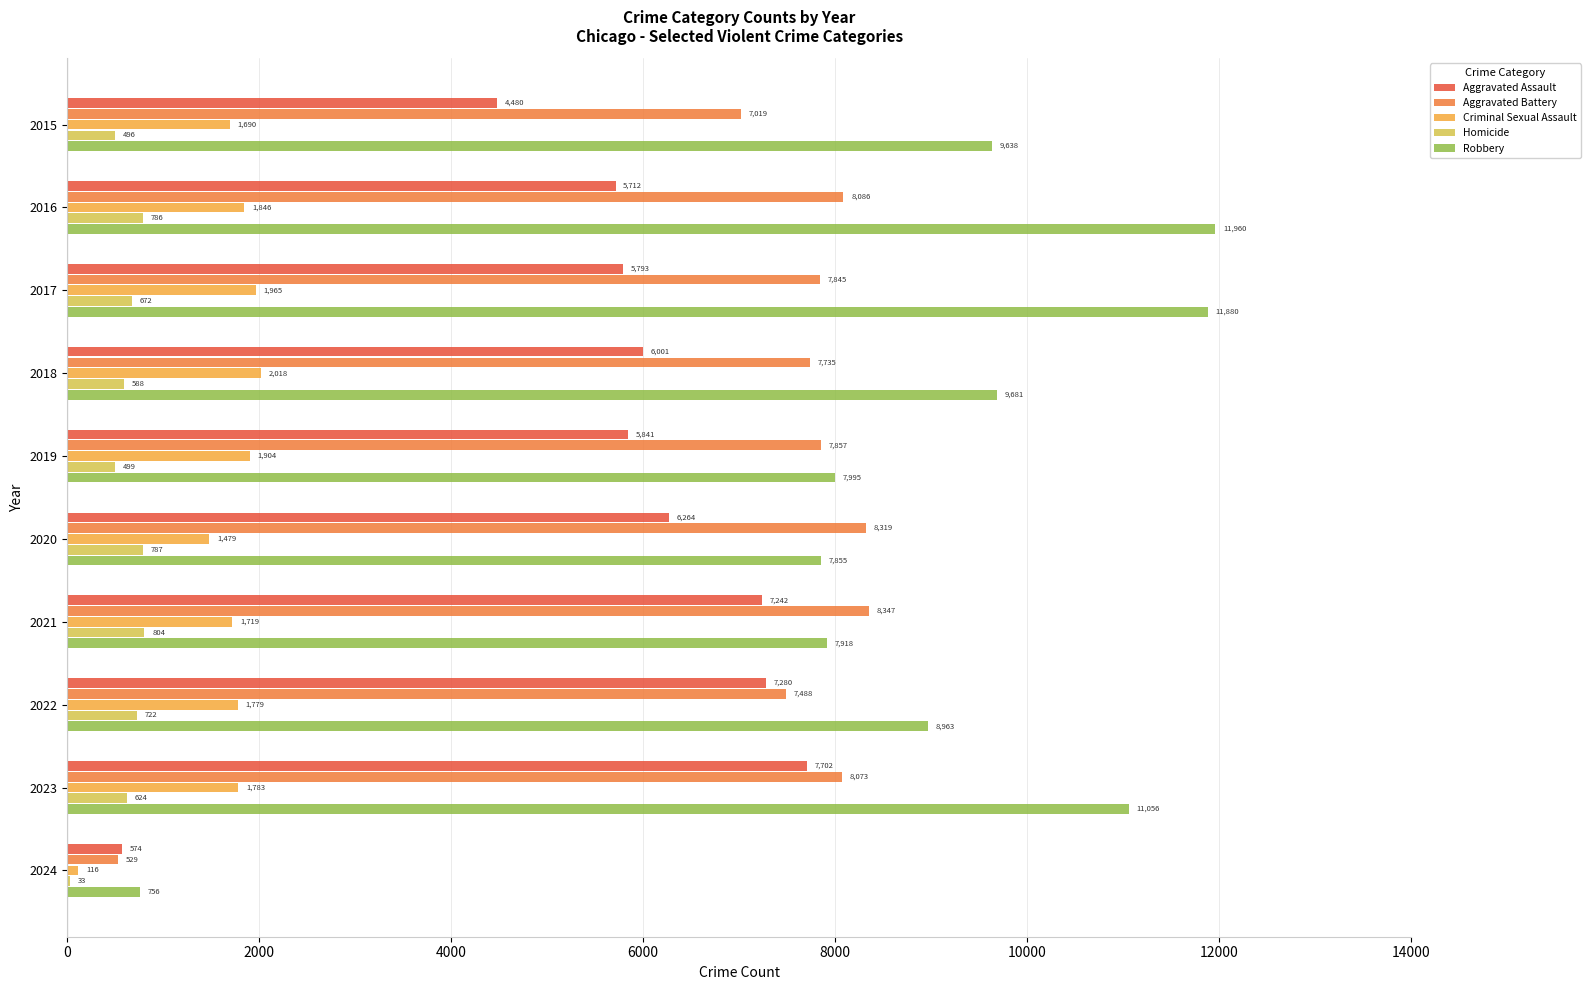

Between 2019 and 2024, which series saw the biggest shift?

Aggravated Battery